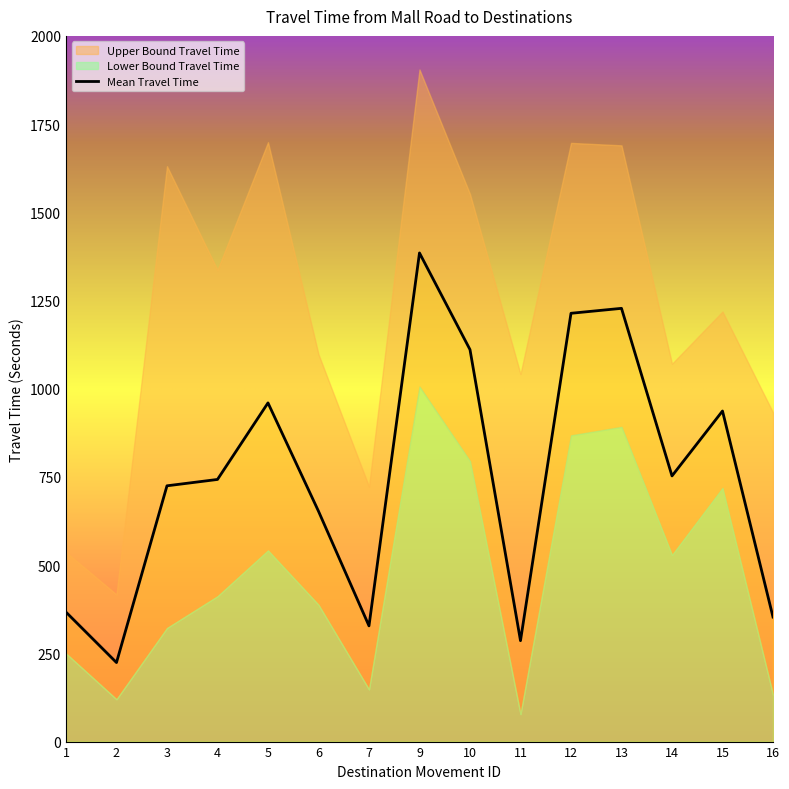

Is it true that the value at 5 is 960?

True